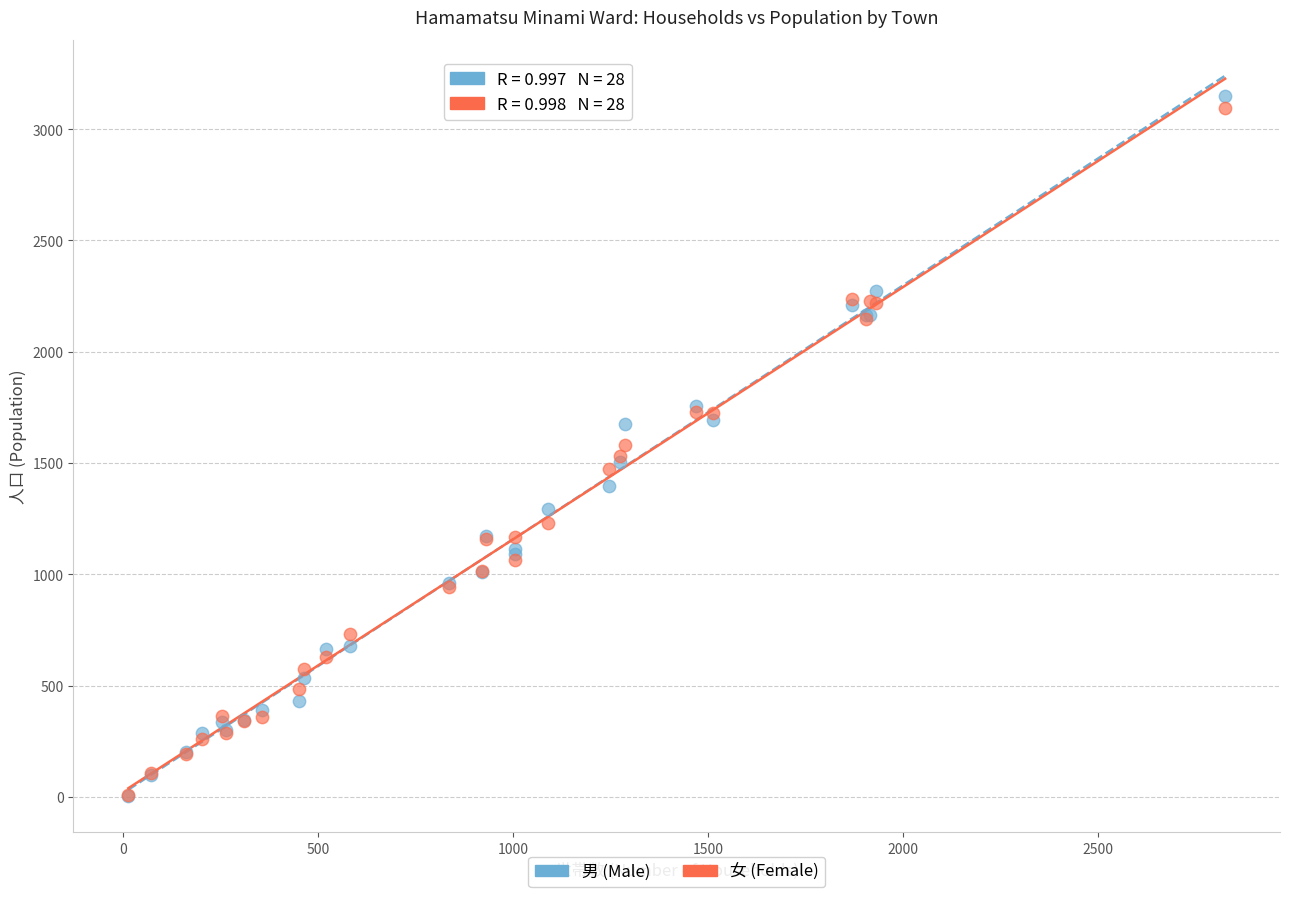

What are all the series names shown in the legend?

男 (Male), 女 (Female)